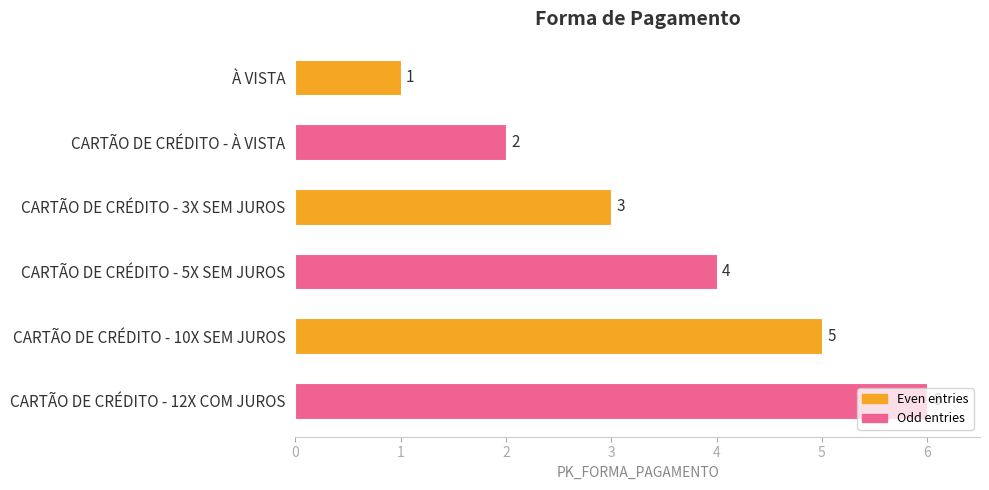

What is the change in value from À VISTA to CARTÃO DE CRÉDITO - 3X SEM JUROS?

+2